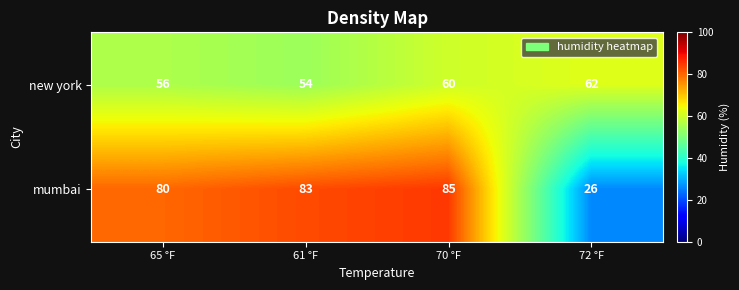

What is the approximate value of new york at 70 °F?

60